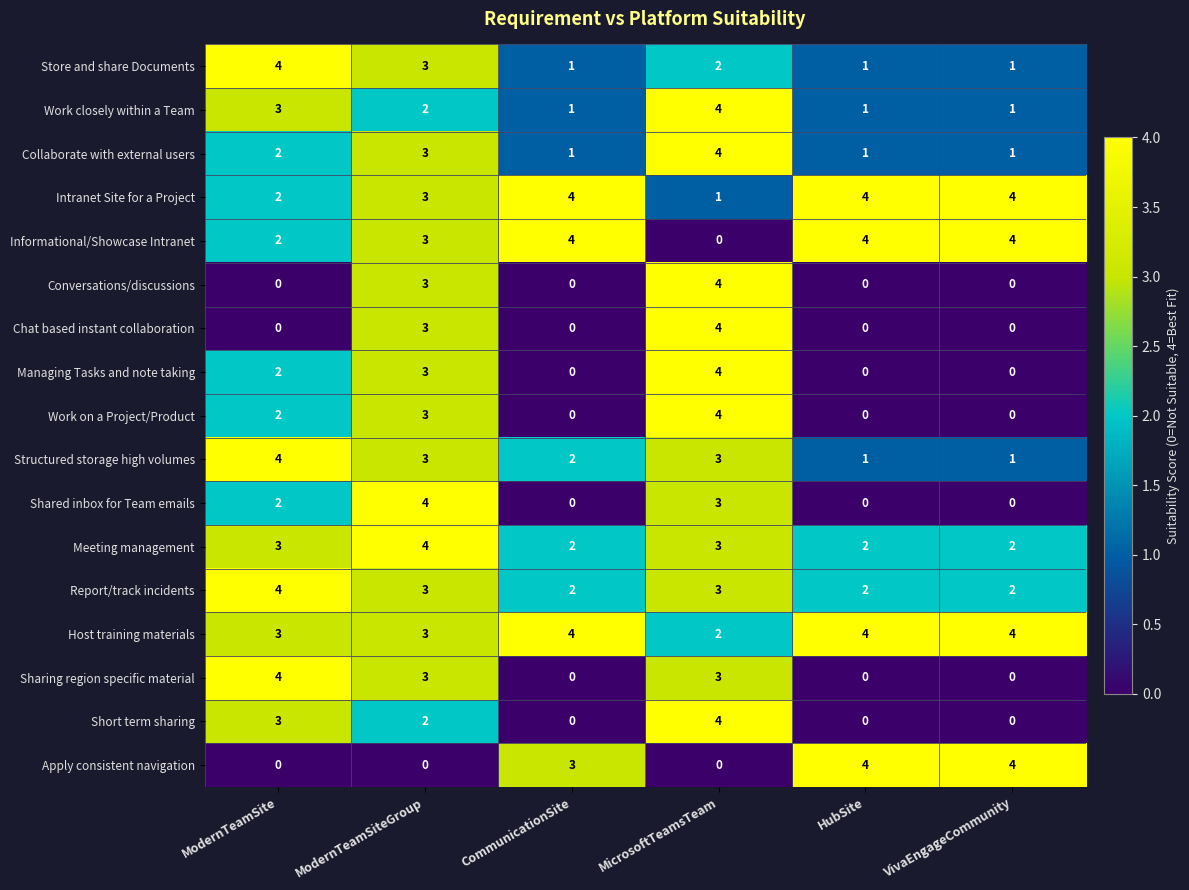

Read the Apply consistent navigation value at CommunicationSite.

3